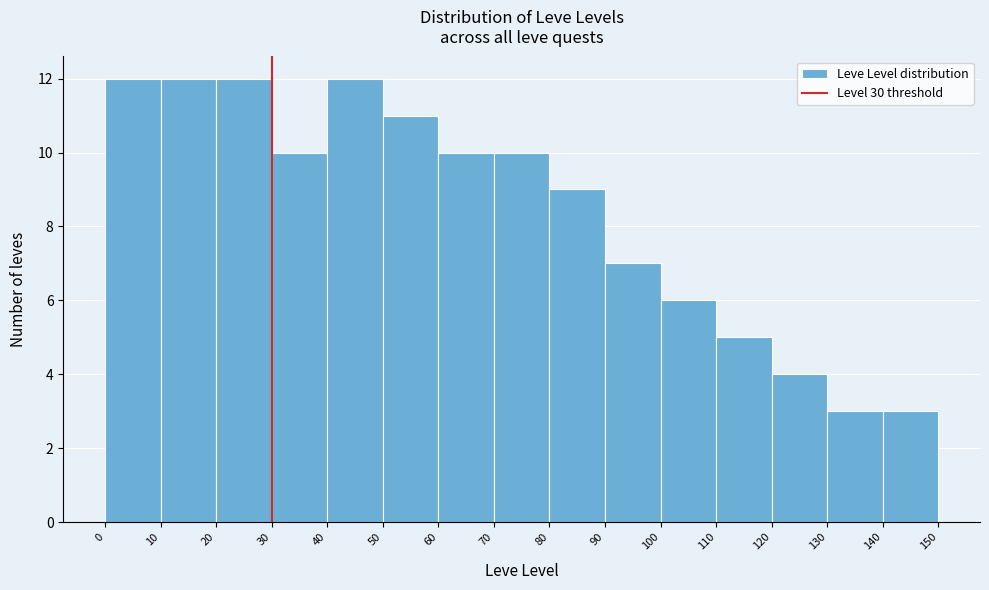

Reading left to right, transcribe this chart: for each bar, give the range it covers on the x-axis and its height. The values are not printed on the chart, so give them approximately, as read against the axis.

0 to 10: 12
10 to 20: 12
20 to 30: 12
30 to 40: 10
40 to 50: 12
50 to 60: 11
60 to 70: 10
70 to 80: 10
80 to 90: 9
90 to 100: 7
100 to 110: 6
110 to 120: 5
120 to 130: 4
130 to 140: 3
140 to 150: 3